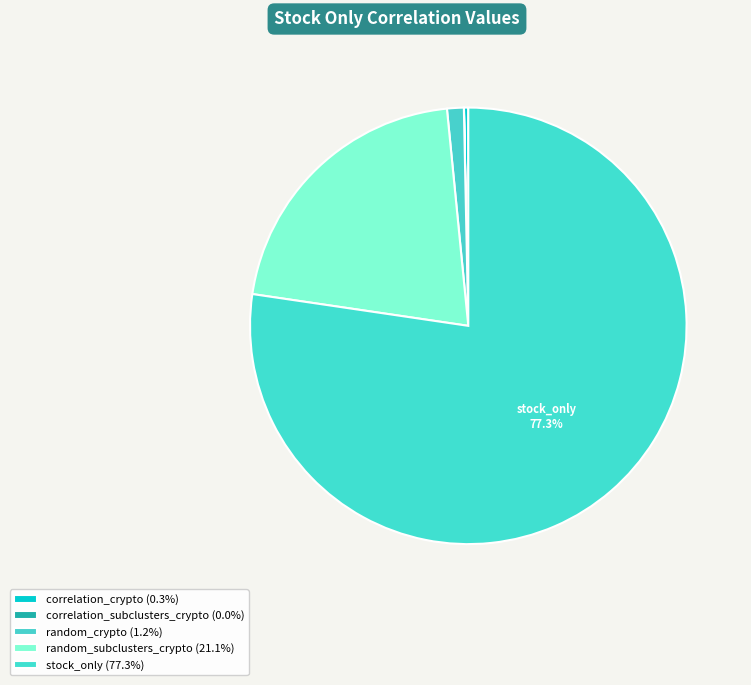

What percentage is the random_crypto slice, to the nearest percent?

1%